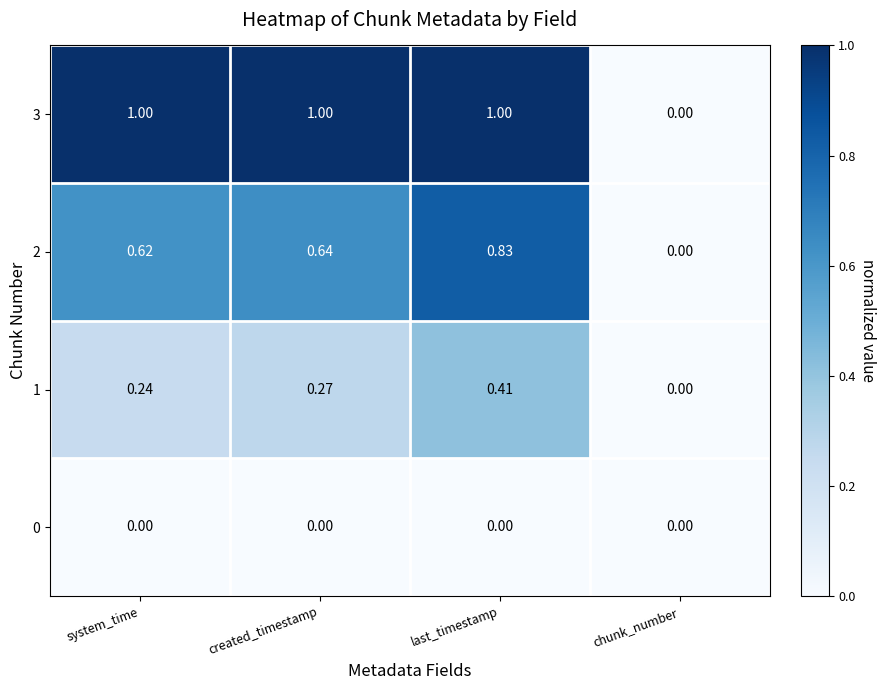

At which label does 2 reach its minimum?

chunk_number